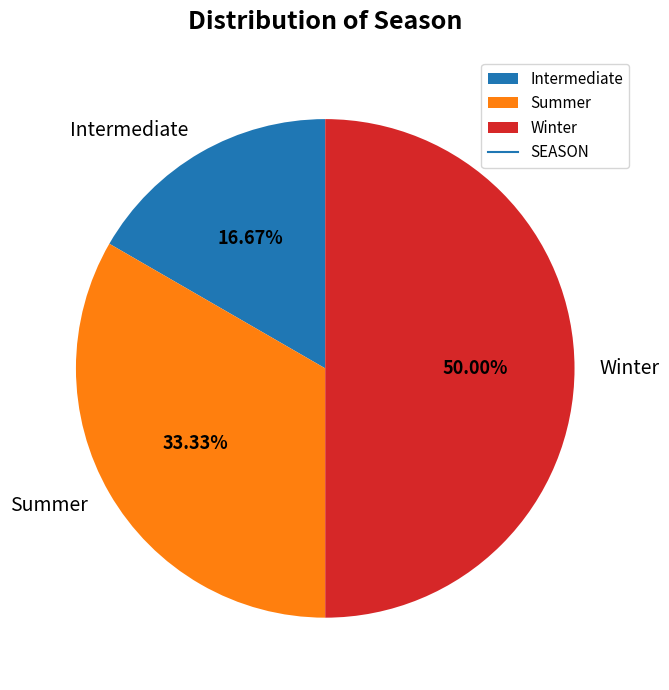

The Intermediate slice represents 17% of the pie. True or false?

True